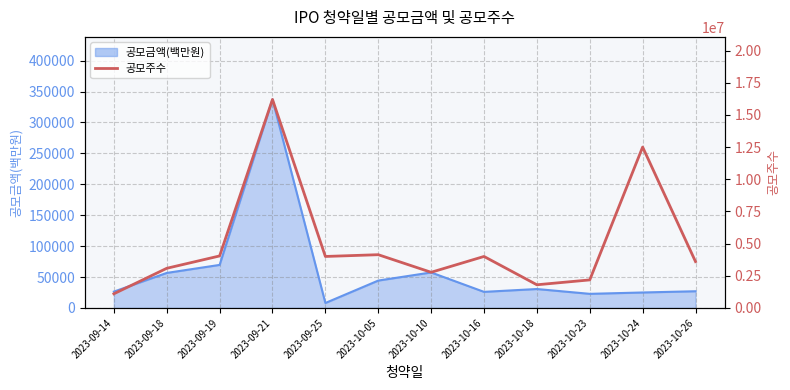

What is the label of the 8th point from the right?

2023-09-25